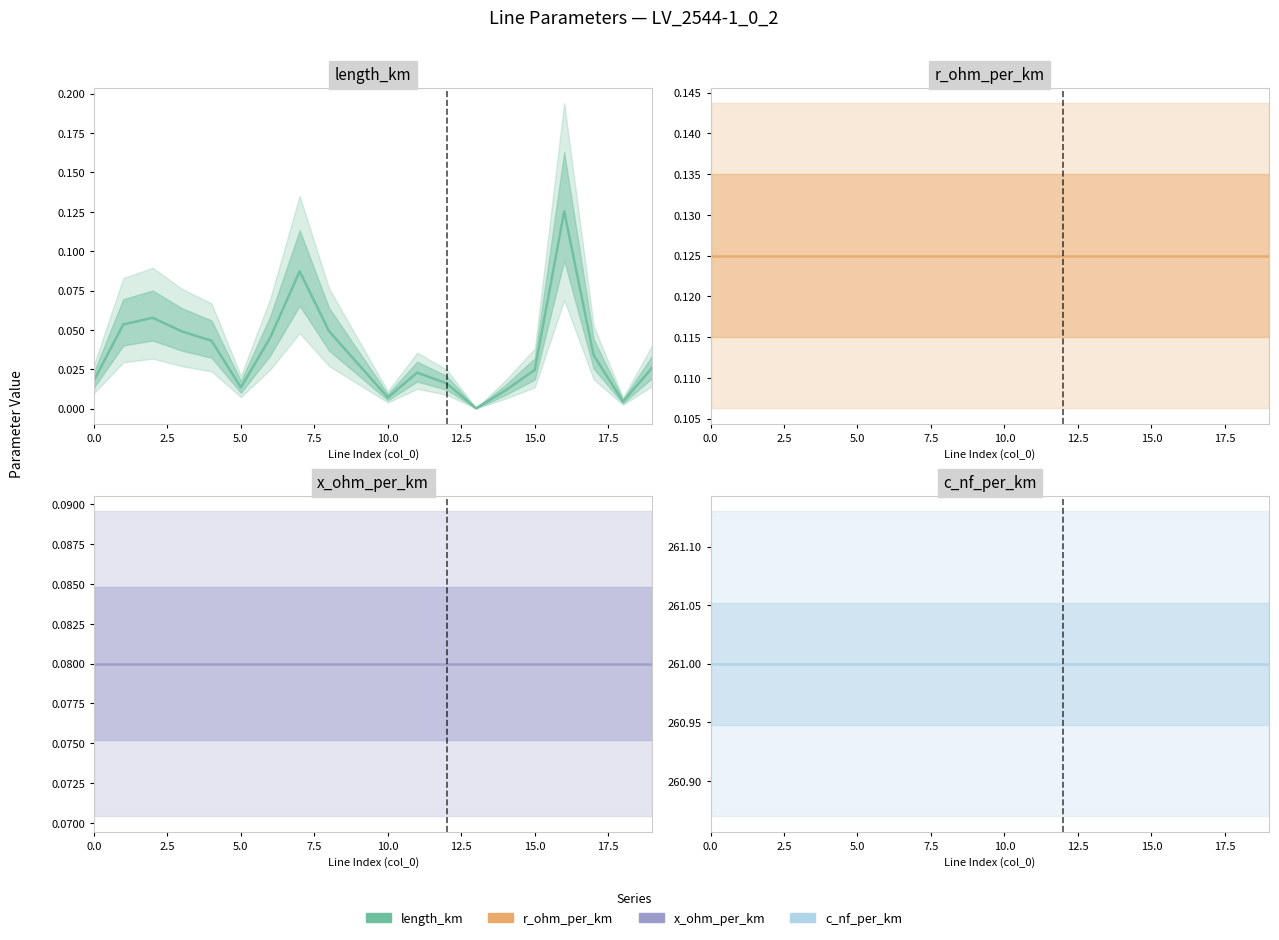

How many data points does each series have?

20